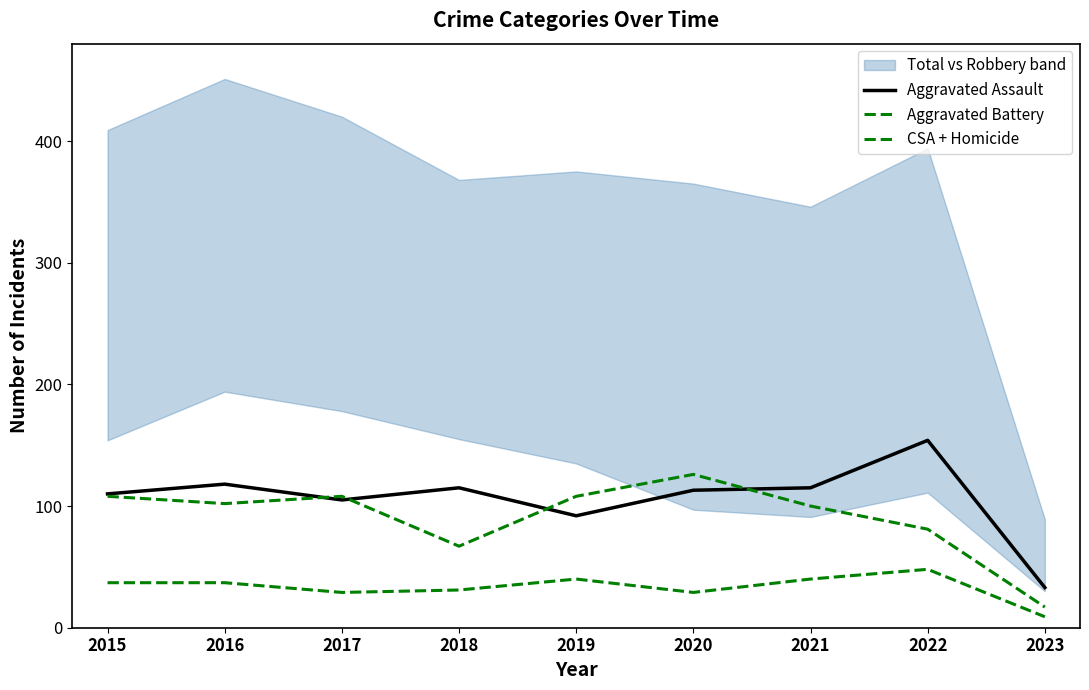

At how many categories does at least one series exceed 147?

1